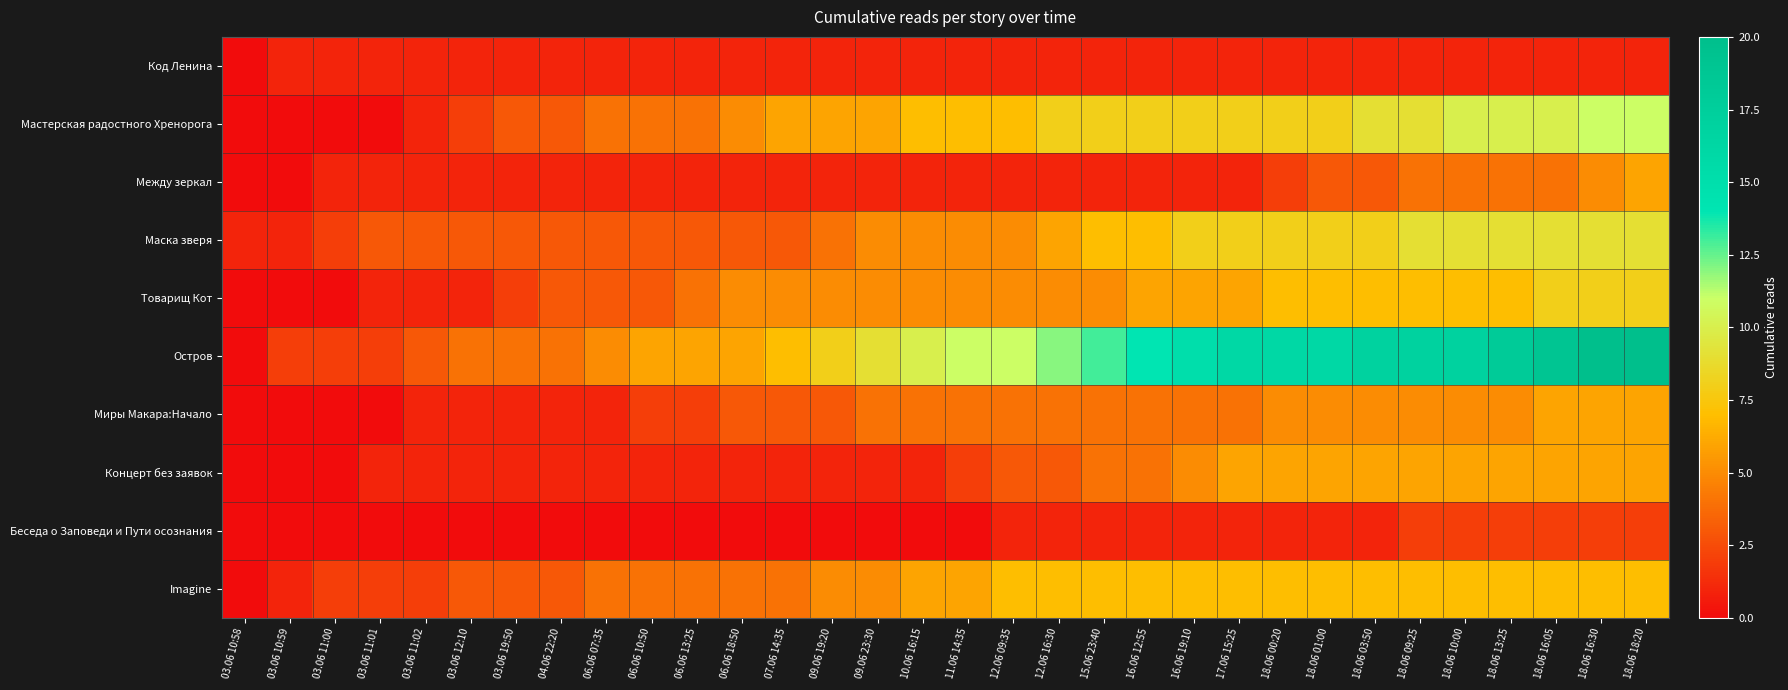

What is the total value across all series at 18.06 16:30?

75